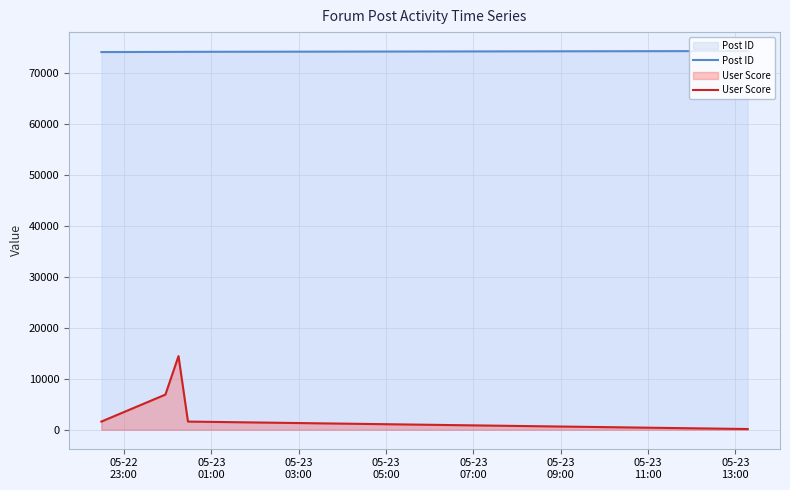

True or false: Post ID and User Score cross at least once.

False